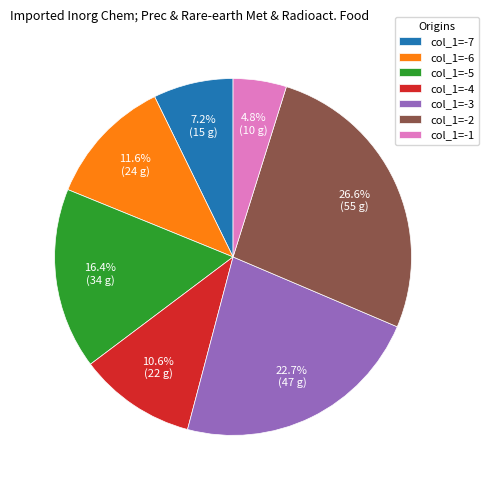

Is there a majority slice in this chart?

No